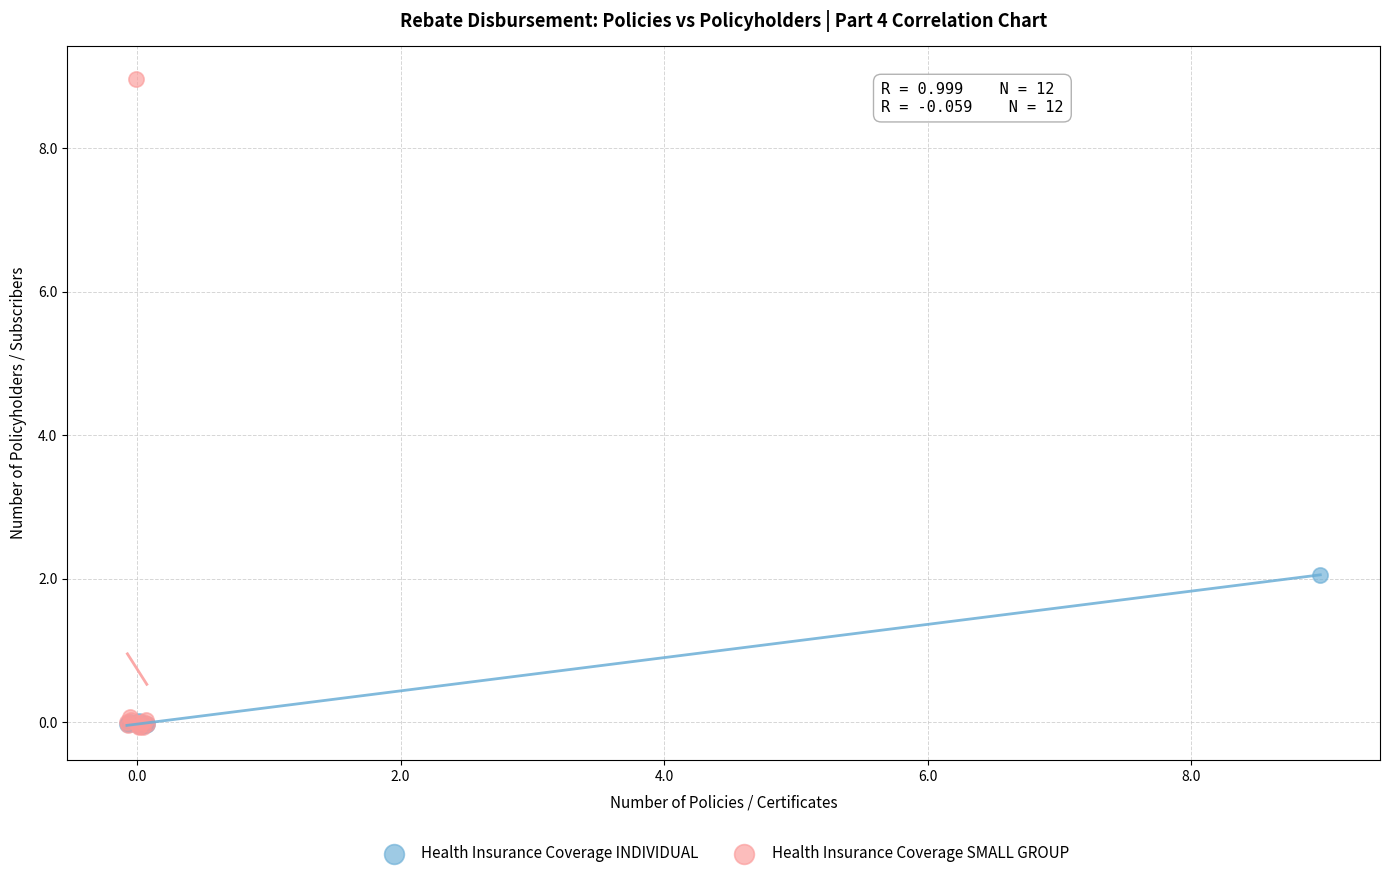

What are all the series names shown in the legend?

Health Insurance Coverage INDIVIDUAL, Health Insurance Coverage SMALL GROUP